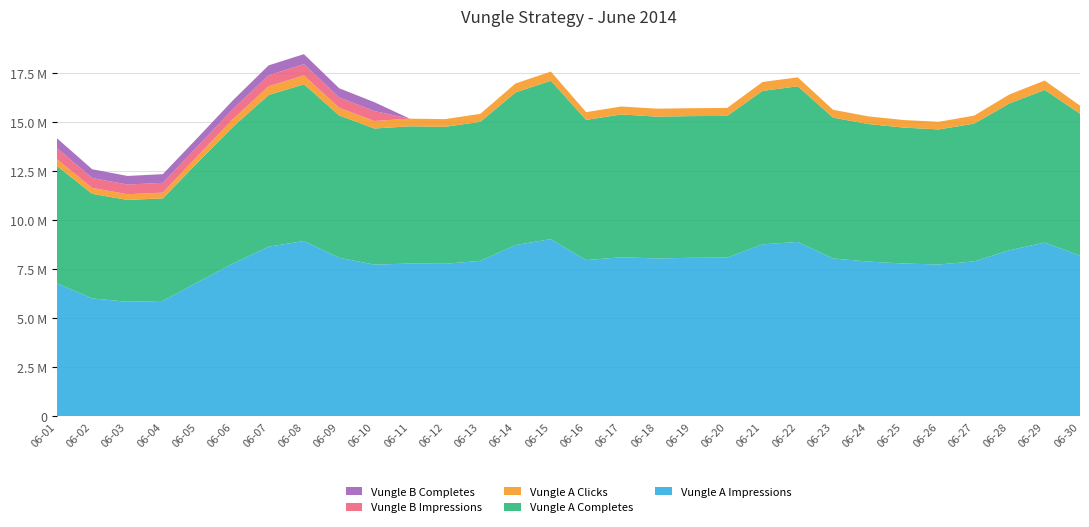

Reading left to right, list all the values displayed in this chart.

Vungle A Impressions: 06-01=6777407	06-02=6004310	06-03=5832627	06-04=5875702	06-05=6843405	06-06=7790350	06-07=8643430	06-08=8929848	06-09=8075571	06-10=7726694	06-11=7781497	06-12=7770595	06-13=7916282	06-14=8724061	06-15=9027910	06-16=7957999	06-17=8102155	06-18=8043855	06-19=8073992	06-20=8085480	06-21=8760745	06-22=8884803	06-23=8040402	06-24=7882136	06-25=7782617	06-26=7734447	06-27=7891063	06-28=8460726	06-29=8849803	06-30=8189490
Vungle A Completes: 06-01=5978434	06-02=5331727	06-03=5193549	06-04=5227917	06-05=6111378	06-06=6981471	06-07=7733750	06-08=7993169	06-09=7259148	06-10=6941293	06-11=6999630	06-12=6984082	06-13=7091841	06-14=7782877	06-15=8075018	06-16=7149399	06-17=7283722	06-18=7229427	06-19=7226473	06-20=7224975	06-21=7825166	06-22=7937481	06-23=7182500	06-24=7013876	06-25=6932529	06-26=6887125	06-27=7025318	06-28=7487623	06-29=7785905	06-30=7233880
Vungle A Clicks: 06-01=345309	06-02=299732	06-03=291384	06-04=295099	06-05=339529	06-06=392987	06-07=444682	06-08=449680	06-09=392829	06-10=382769	06-11=389369	06-12=391254	06-13=407582	06-14=459952	06-15=465869	06-16=395612	06-17=404716	06-18=407014	06-19=403193	06-20=406766	06-21=454646	06-22=453647	06-23=401226	06-24=389975	06-25=385477	06-26=388935	06-27=409449	06-28=457487	06-29=478901	06-30=411884
Vungle B Impressions: 06-01=569044	06-02=505963	06-03=492804	06-04=498772	06-05=491463	06-06=509657	06-07=564247	06-08=575302	06-09=523689	06-10=504636	06-11=0	06-12=0	06-13=0	06-14=0	06-15=0	06-16=0	06-17=0	06-18=0	06-19=0	06-20=0	06-21=0	06-22=0	06-23=0	06-24=0	06-25=0	06-26=0	06-27=0	06-28=0	06-29=0	06-30=0
Vungle B Completes: 06-01=499235	06-02=447695	06-03=437495	06-04=442791	06-05=436858	06-06=454702	06-07=502016	06-08=512228	06-09=469082	06-10=452753	06-11=0	06-12=0	06-13=0	06-14=0	06-15=0	06-16=0	06-17=0	06-18=0	06-19=0	06-20=0	06-21=0	06-22=0	06-23=0	06-24=0	06-25=0	06-26=0	06-27=0	06-28=0	06-29=0	06-30=0